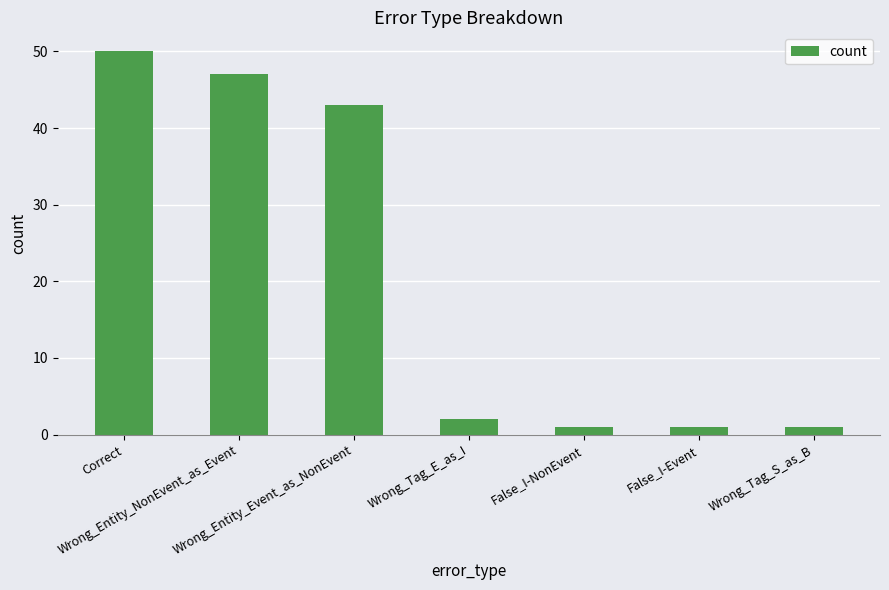

What is the change in value from Correct to False_I-NonEvent?

-49